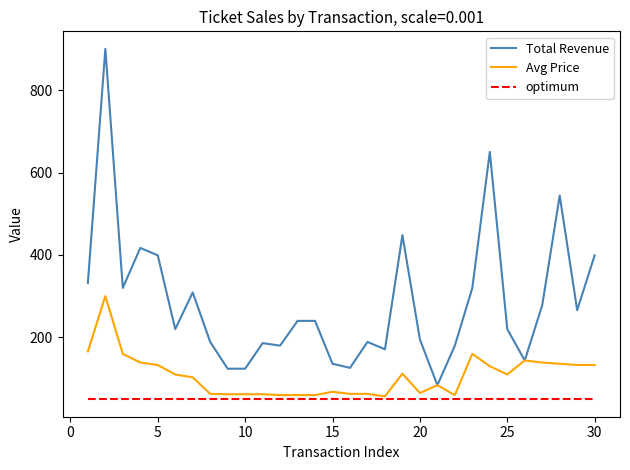

Does the chart display data point markers on the line(s)?

No